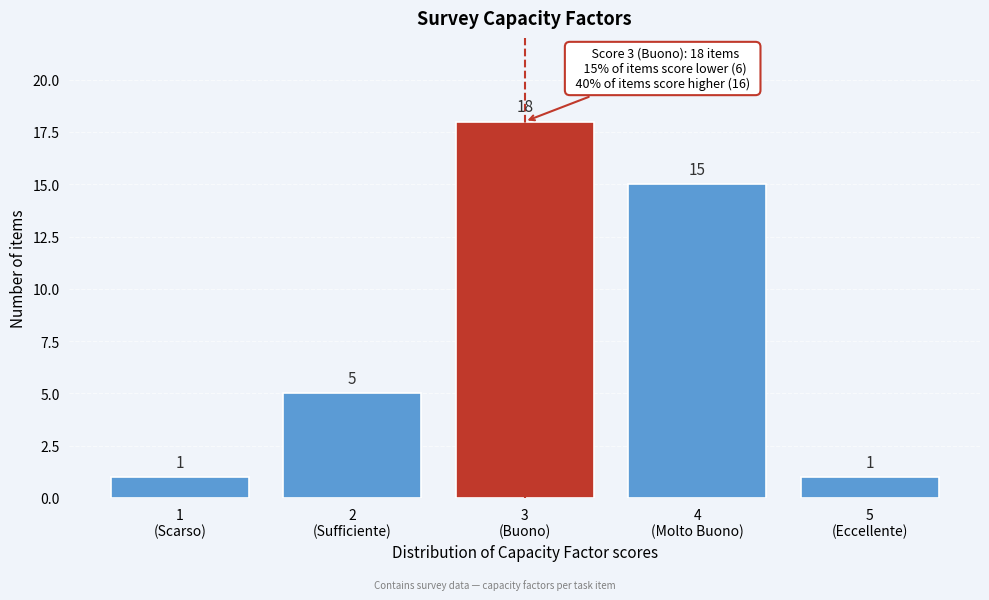

Reading left to right, extract all data points from this chart.

1	5	18	15	1